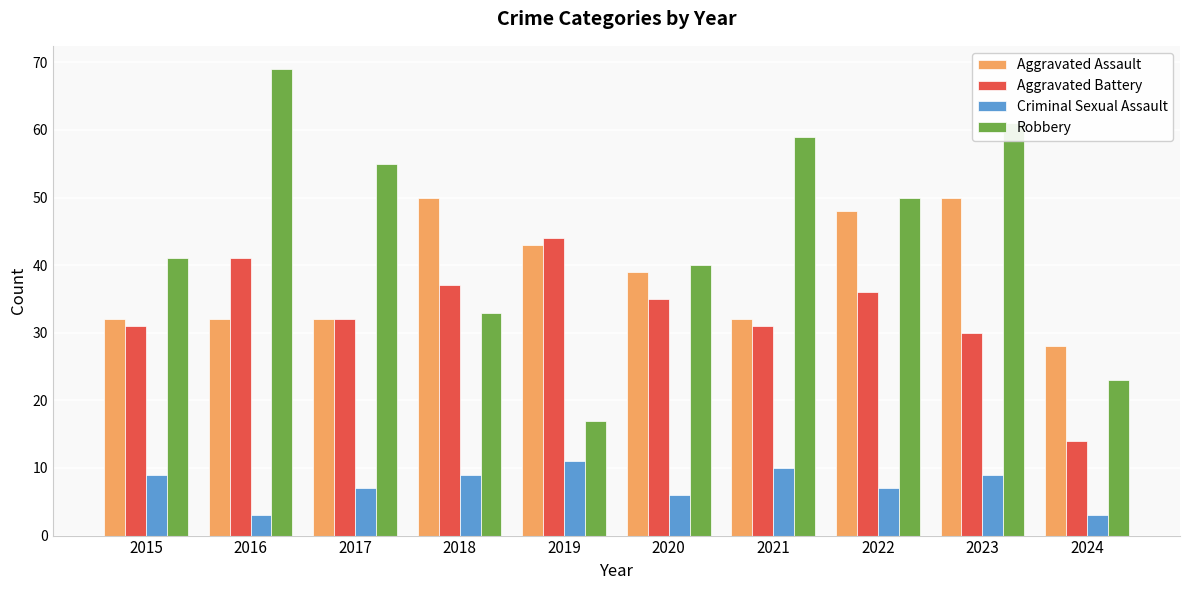

How many distinct data groups are displayed?

4